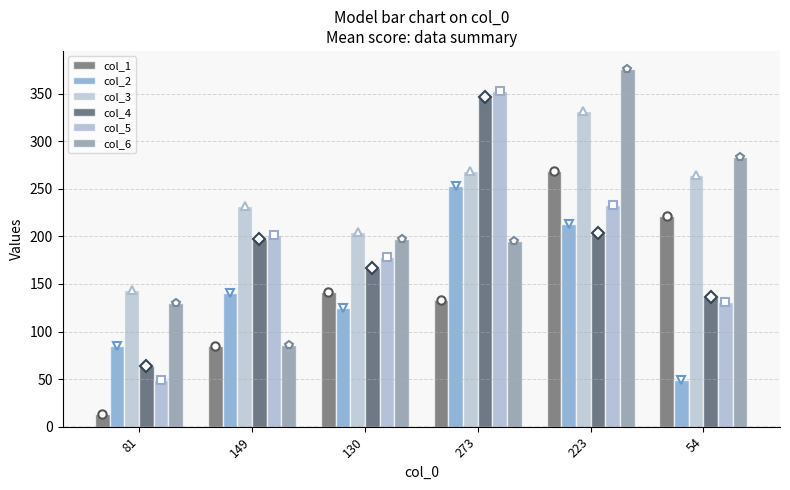

What position from the right is 223?

2